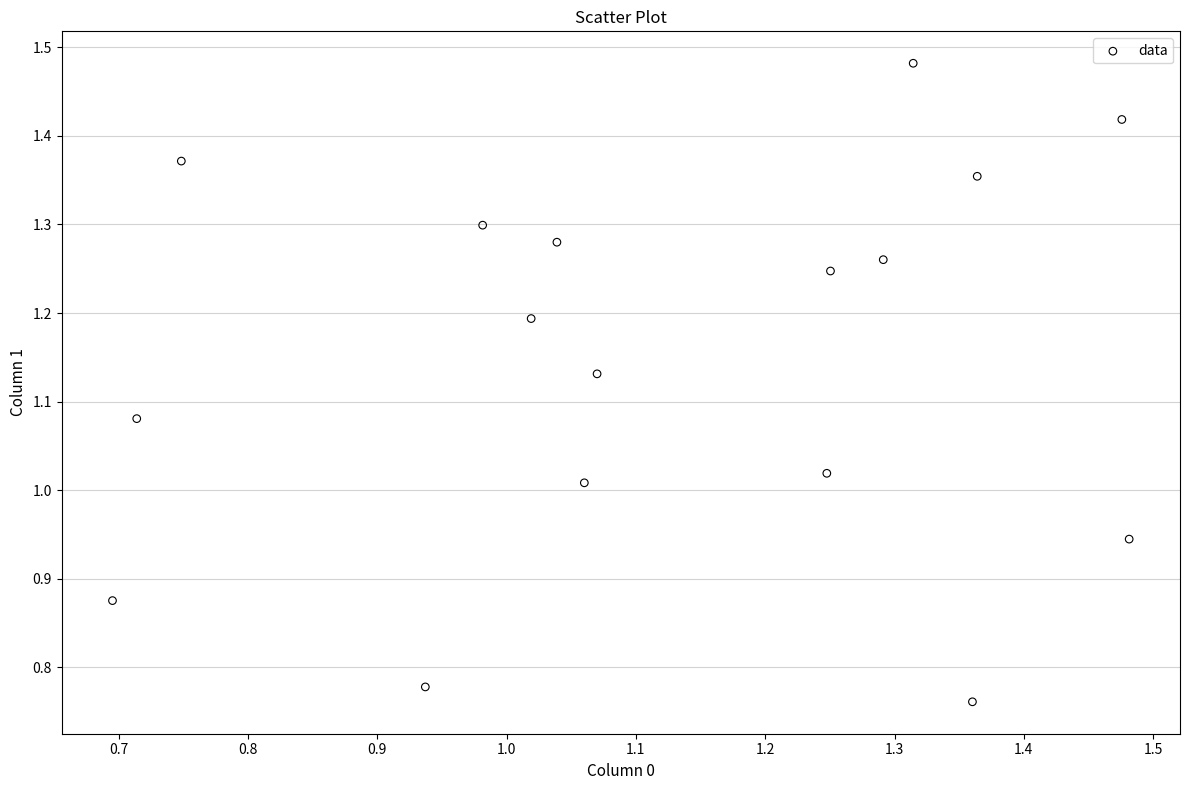

What is the range of Y values (max minus min)?

0.7